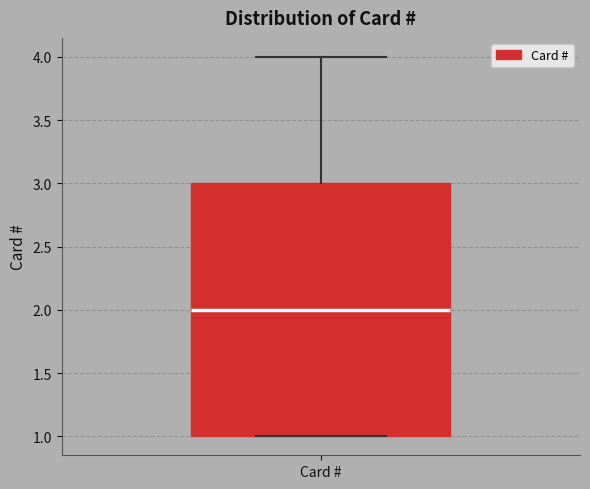

Where does the median line of the box for Card # sit on the y-axis? The values are not printed on the chart, so give them approximately, as read against the axis.

2